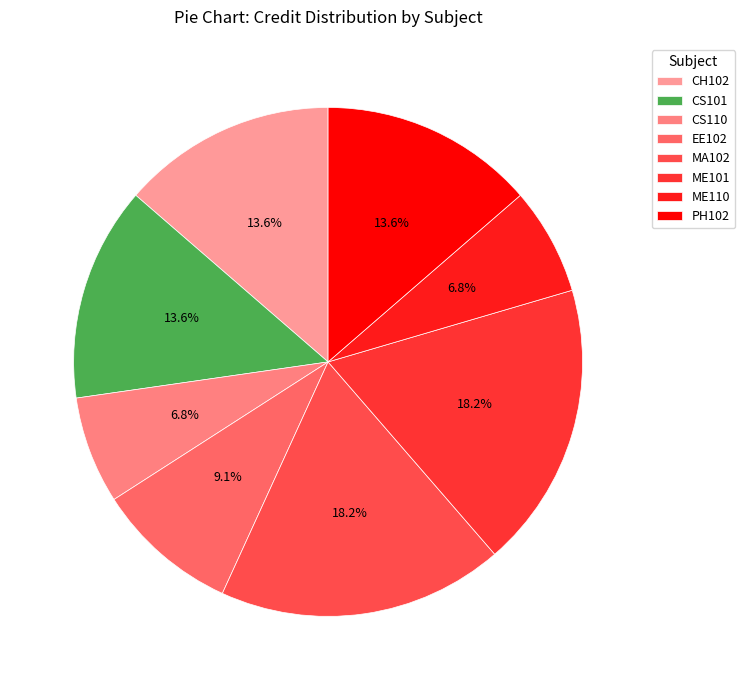

Which has a higher value, CS110 or ME101?

ME101